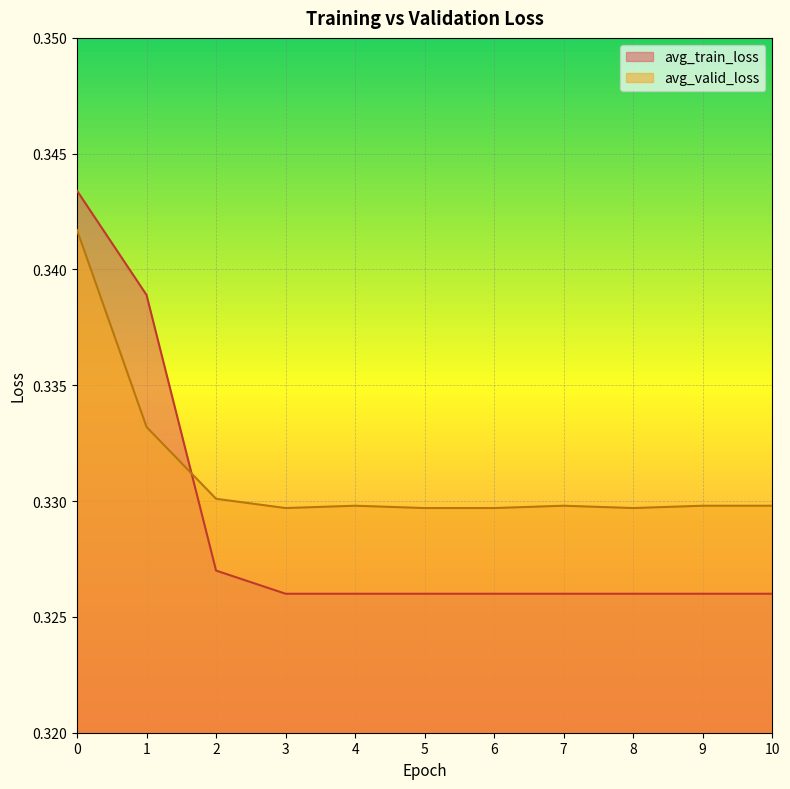

Which series has the widest spread of values?

avg_train_loss